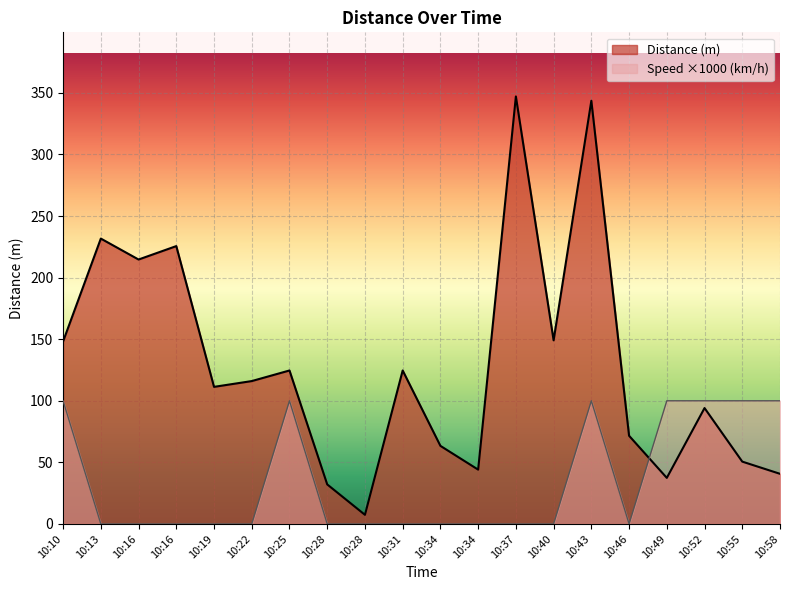

Between 10:13 and 10:34, which is larger?

10:13